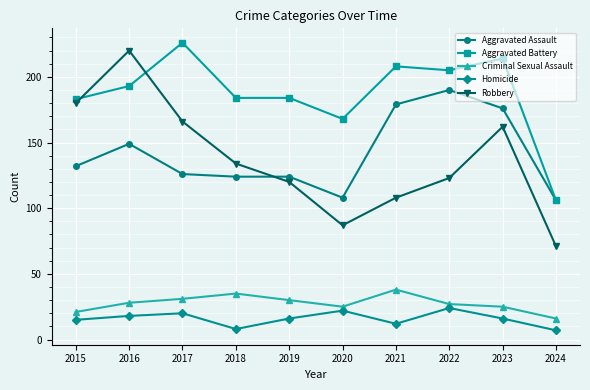

What is the difference between the Robbery values at 2020 and 2018?

47